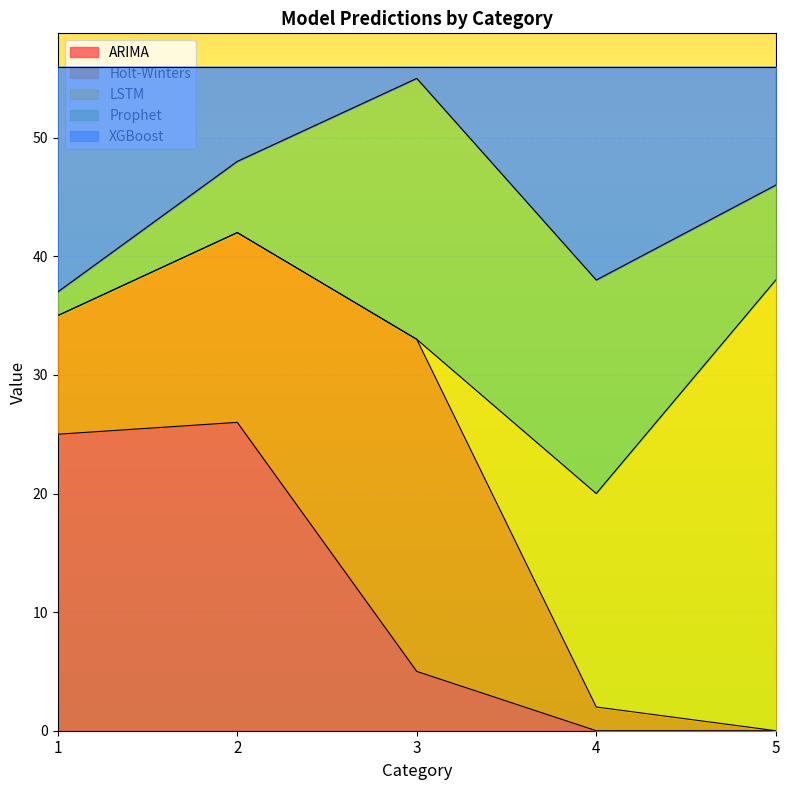

Is the value of ARIMA at 1 greater than the value of Holt-Winters at 2?

Yes